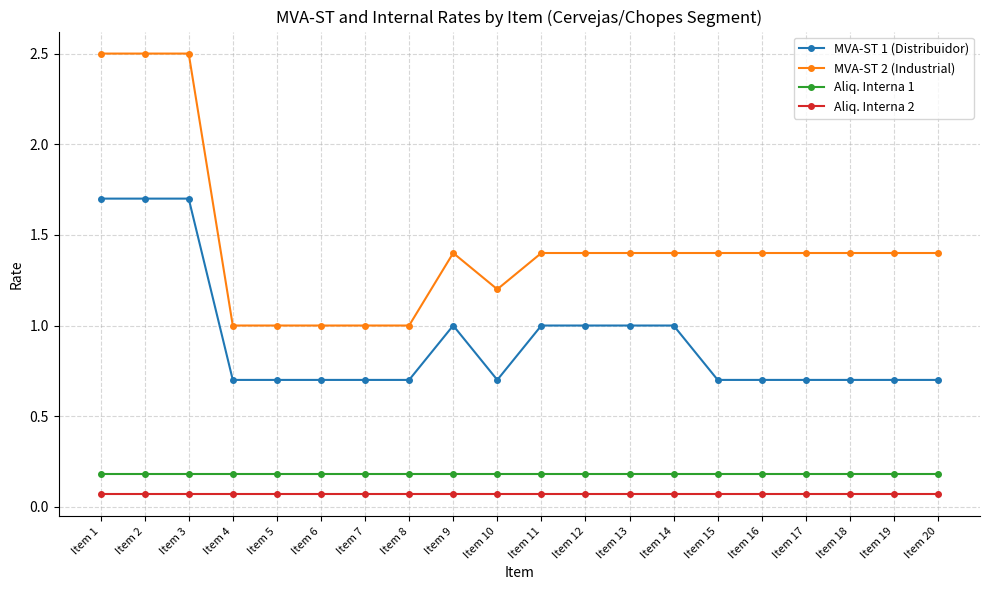

The value of Aliq. Interna 1 at Item 14 is 0.2. True or false?

True